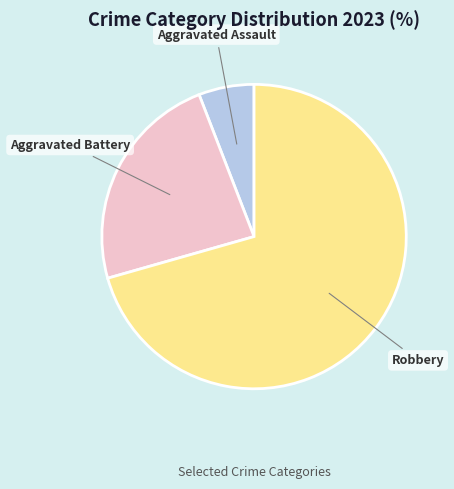

Rank the categories by value from lowest to highest.

Aggravated Assault, Aggravated Battery, Robbery